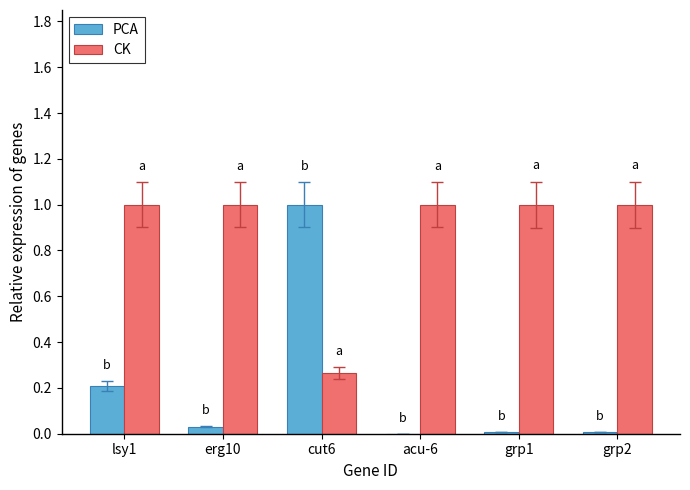

Which series changed the most between lsy1 and grp2?

PCA